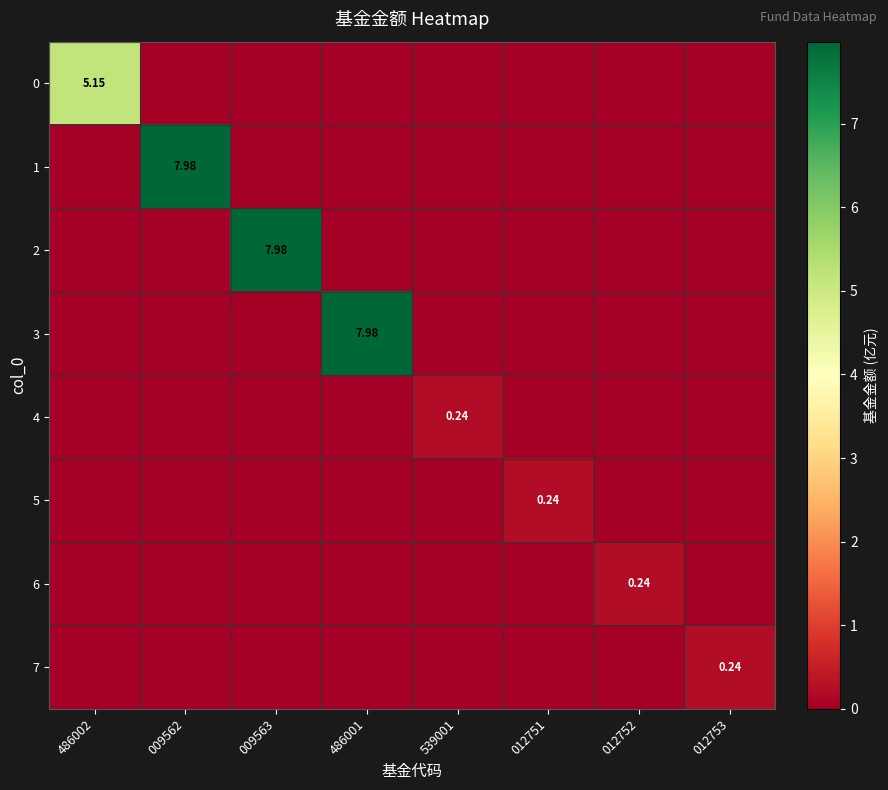

How many data points in 5 are above 0?

1